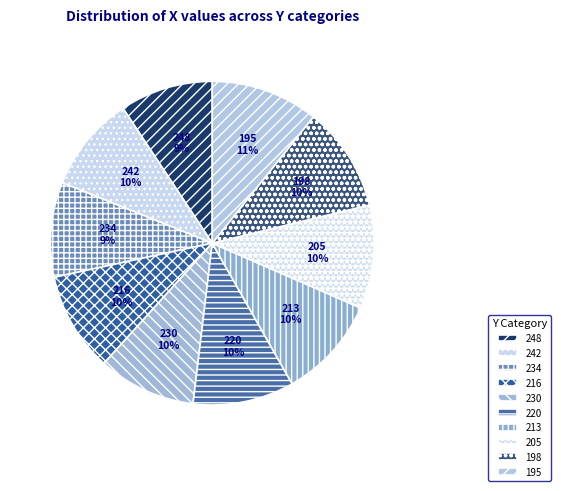

Is there any slice that represents more than half of the pie?

No